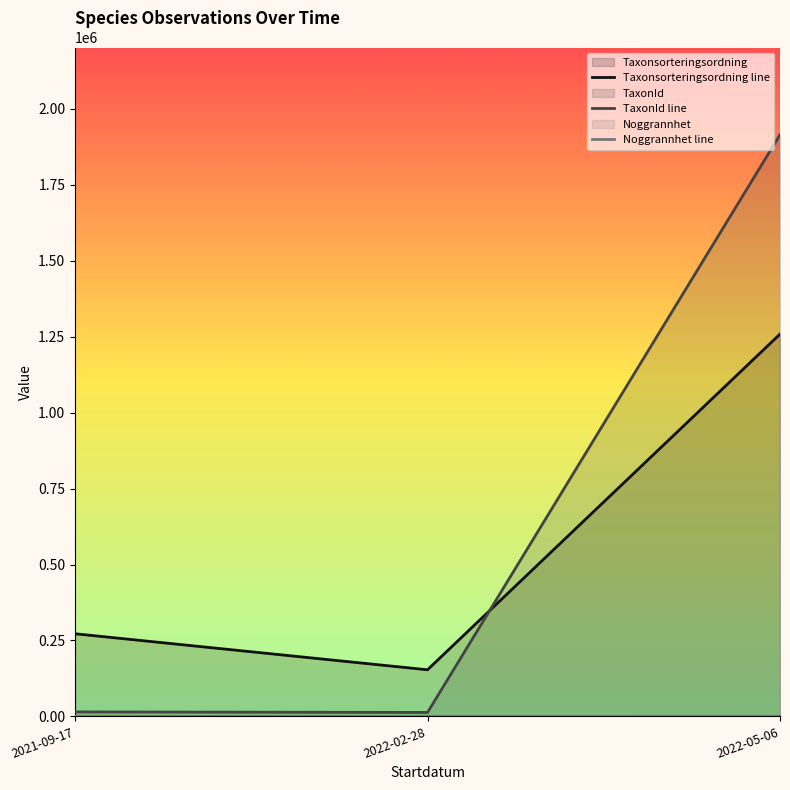

Between 2021-09-17 and 2022-02-28, which is larger?

2021-09-17